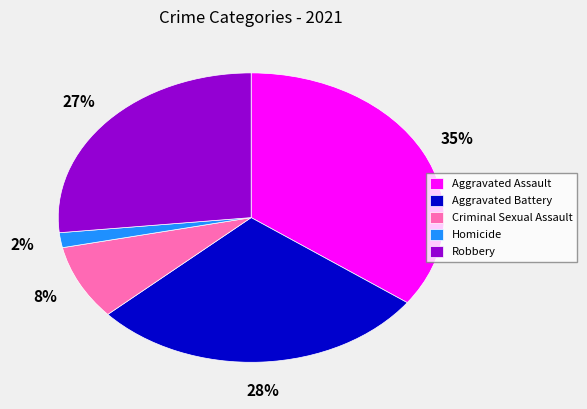

True or false: Robbery accounts for 27% of the total.

True